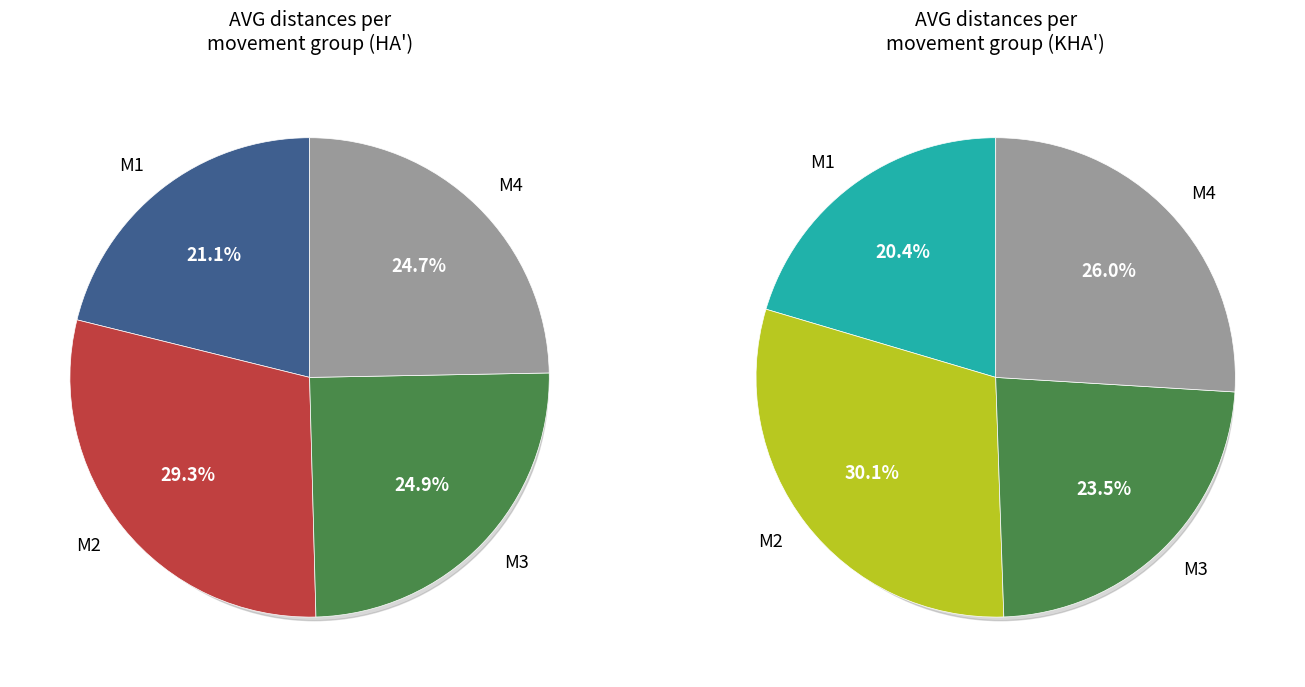

To the nearest percent, what is the difference between the M4-1 and M4-3 slice percentages?

1%